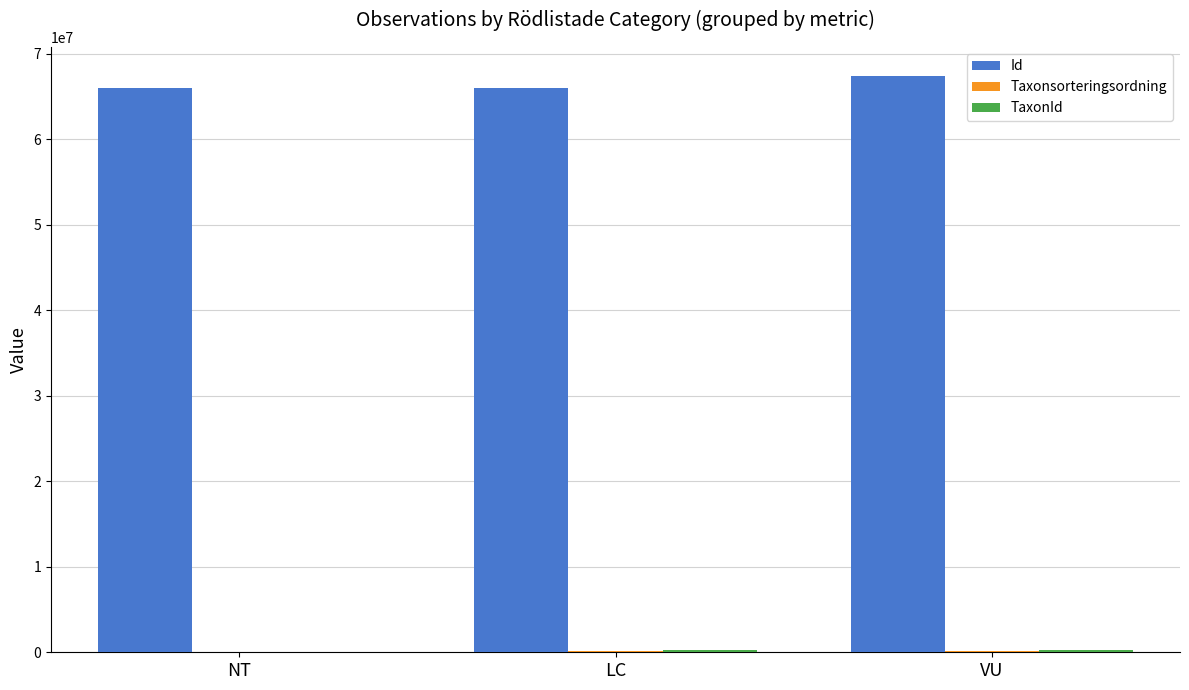

The Id series shows 43452421 at LC. True or false?

False